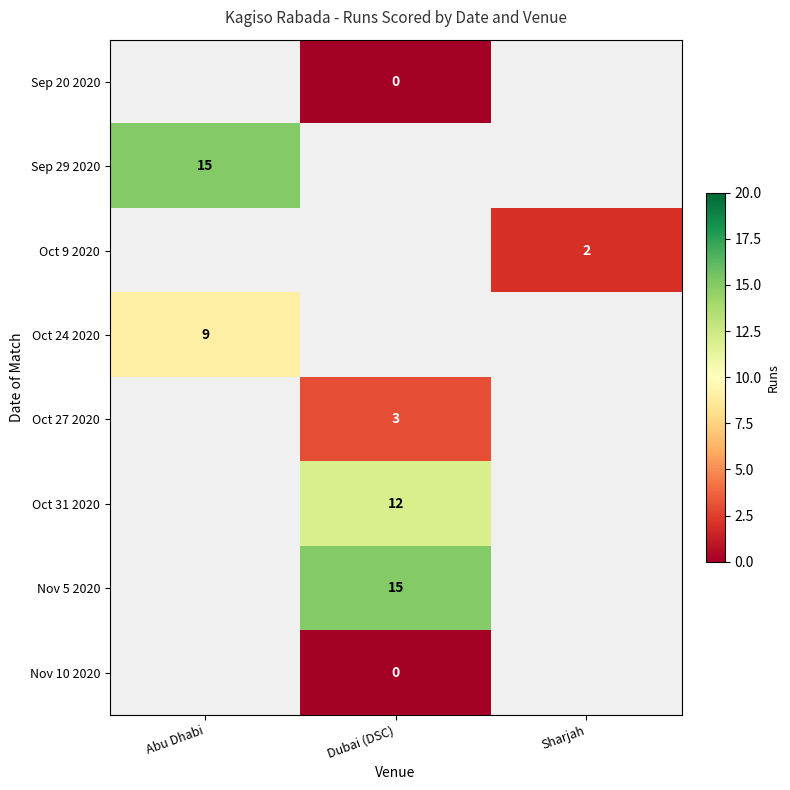

True or false: Nov 5 2020 has a value of 24 at Dubai (DSC).

False